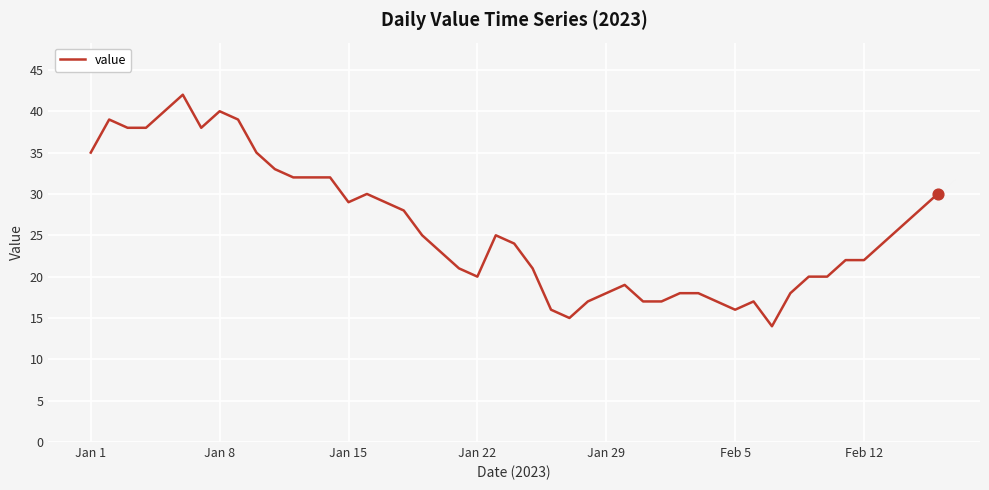

What is the minimum value shown in the chart?

14